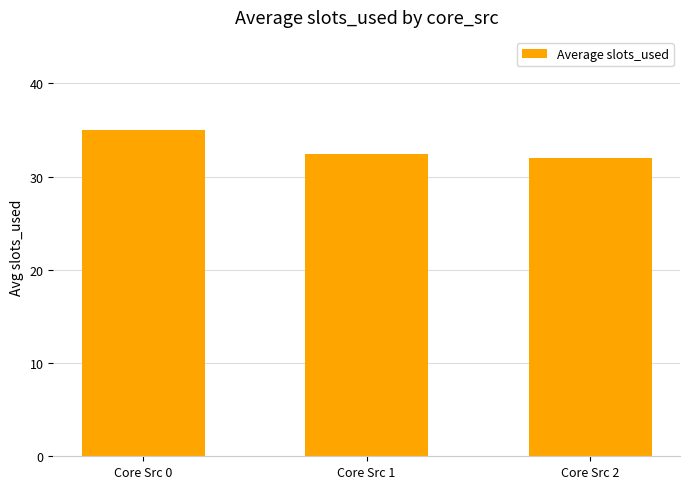

What is the sum of the values at Core Src 0 and Core Src 1?

67.4